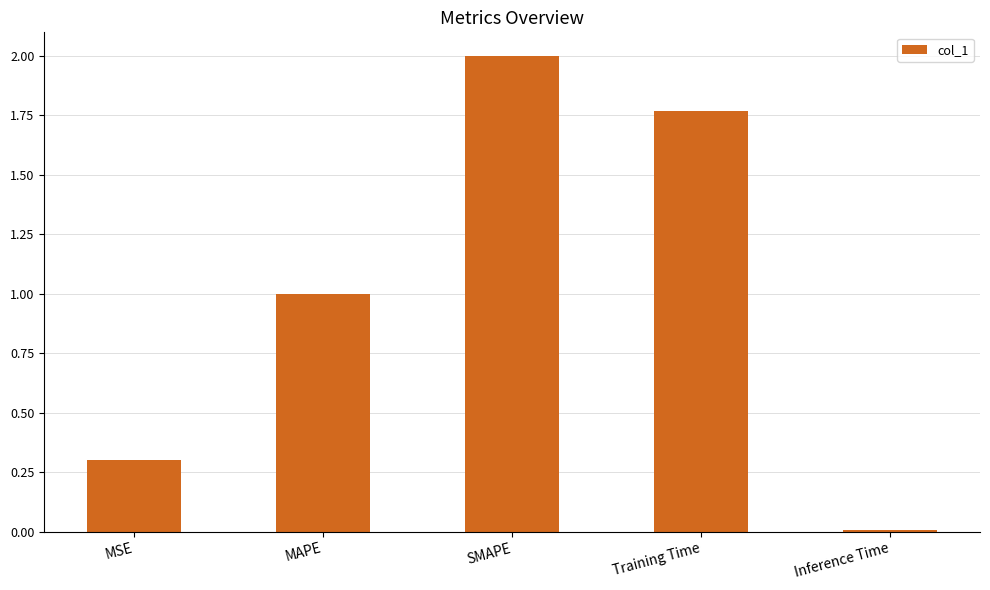

What is the difference between the values at Inference Time and MAPE?

1.0